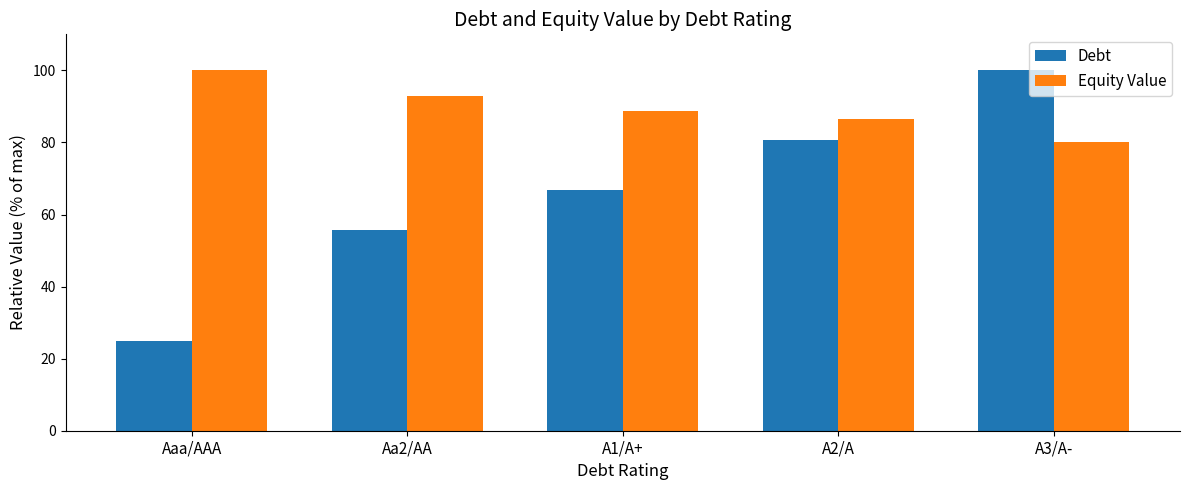

What is the value of the Debt bar at the 4th from the left?

80.6